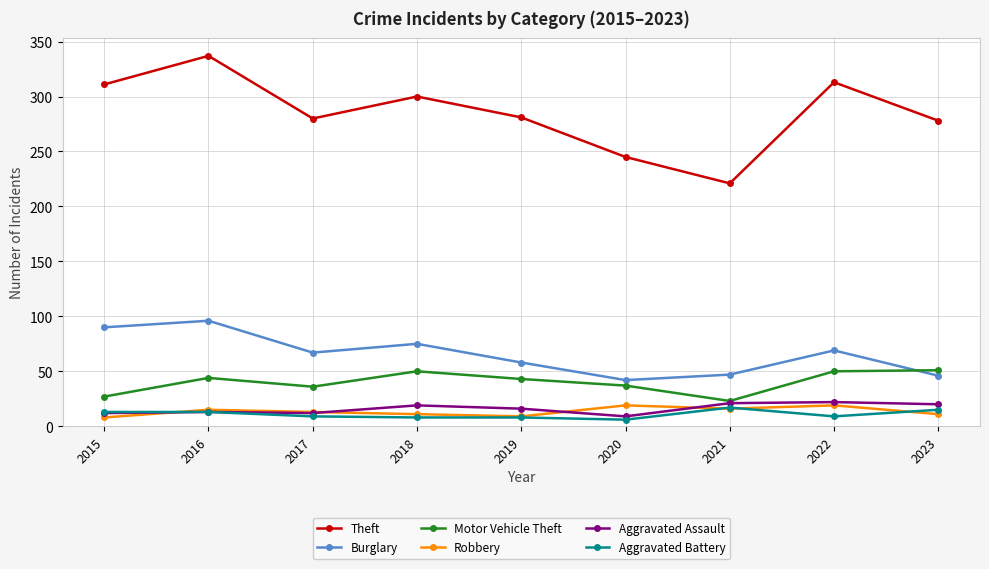

At which category does Theft reach its first local peak?

2016